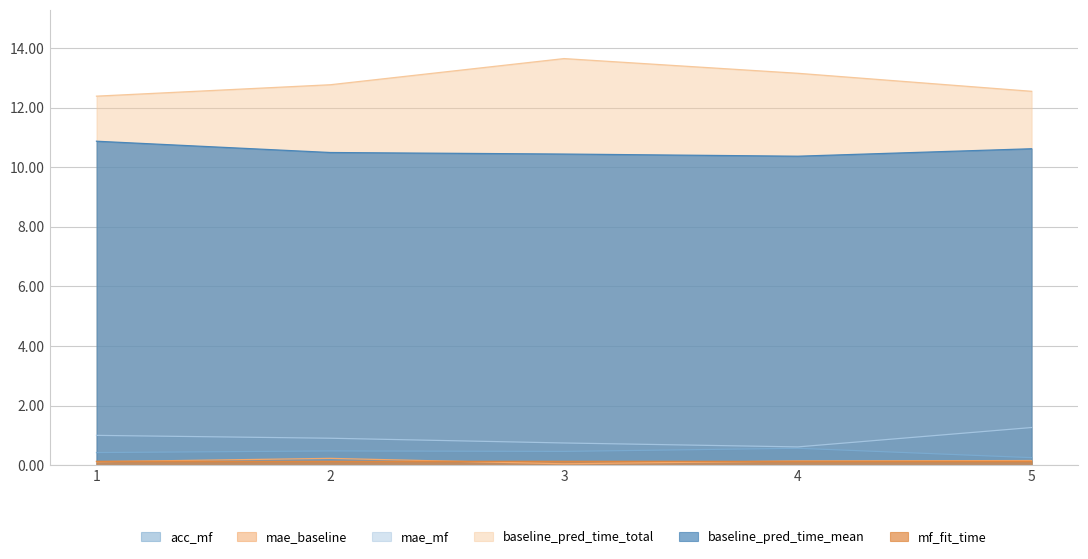

True or false: acc_mf has a value of 0.6 at 4.

True